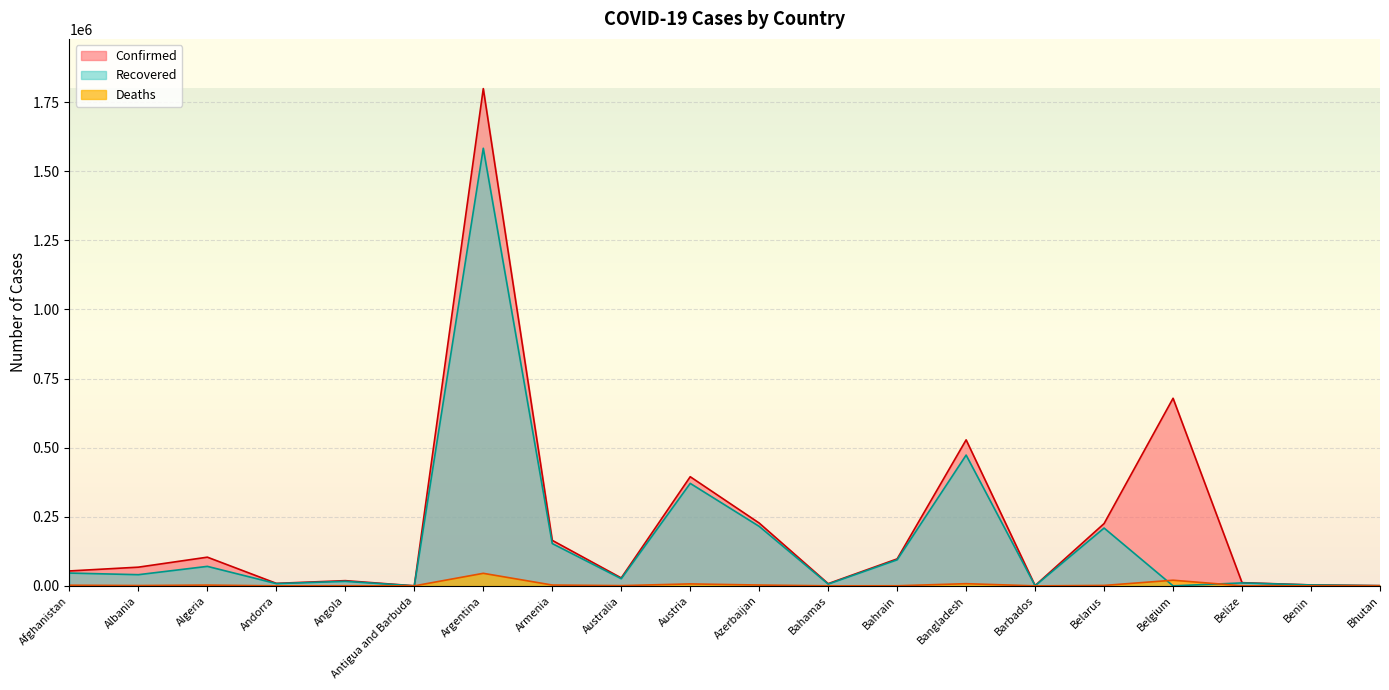

How many interior local peaks does the Deaths series have?

6